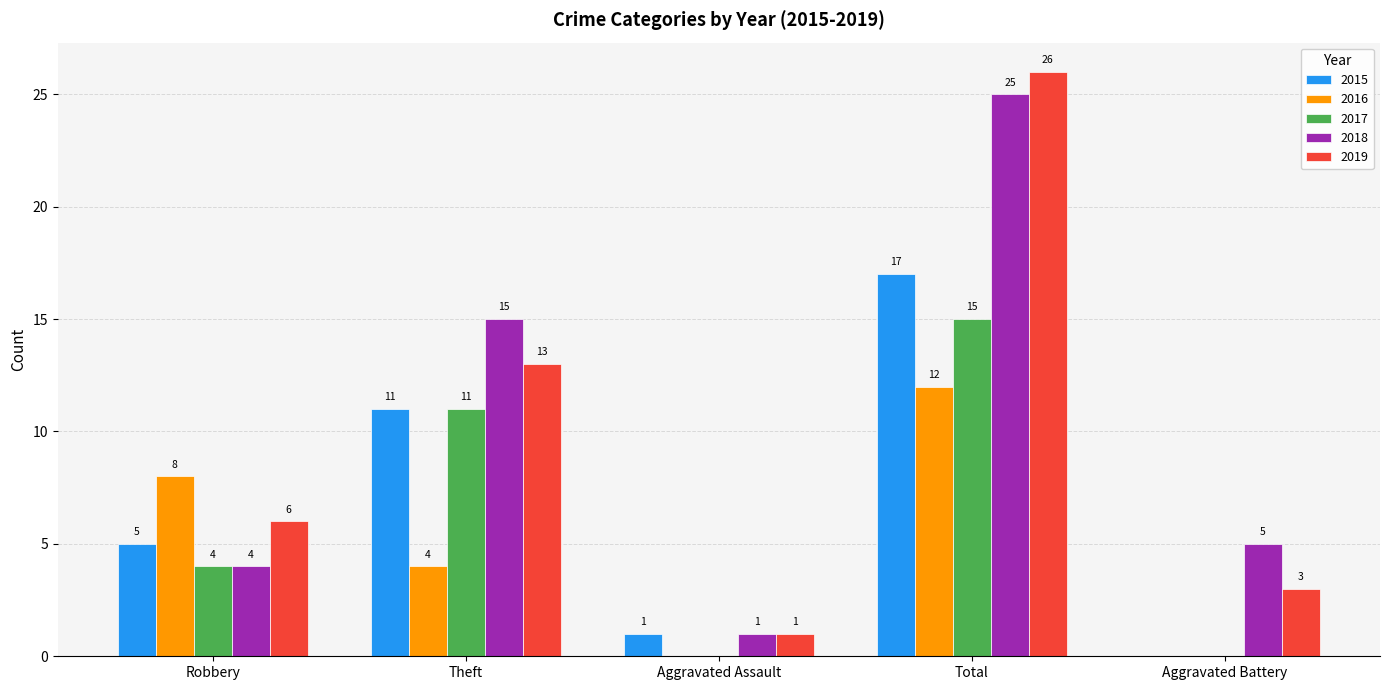

What is the sum of all 2019 values?

49